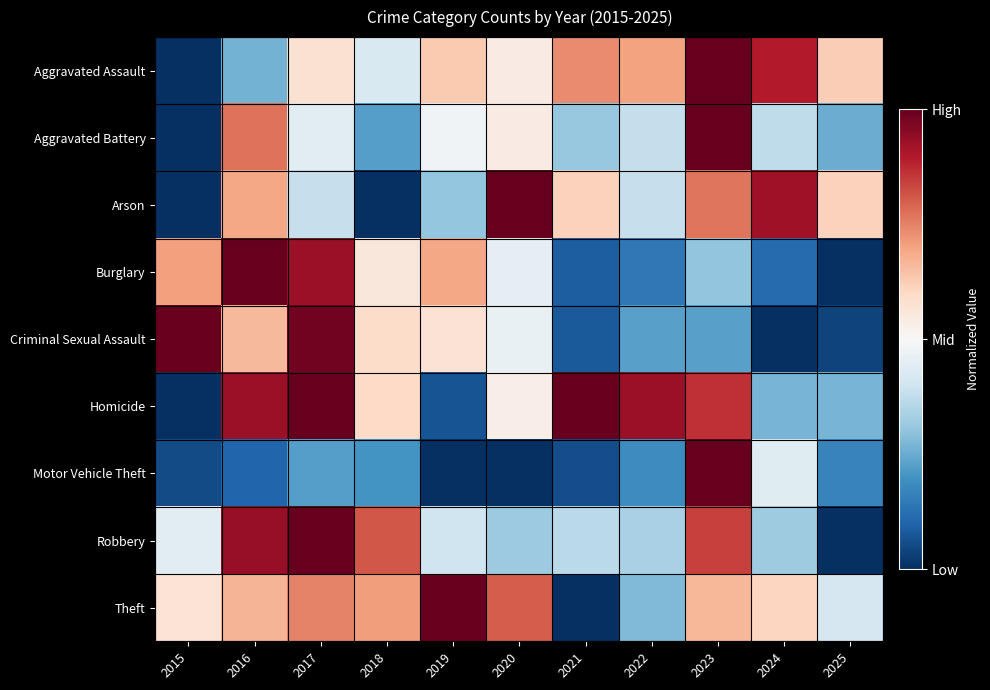

What is the maximum value shown in the chart?

1.0